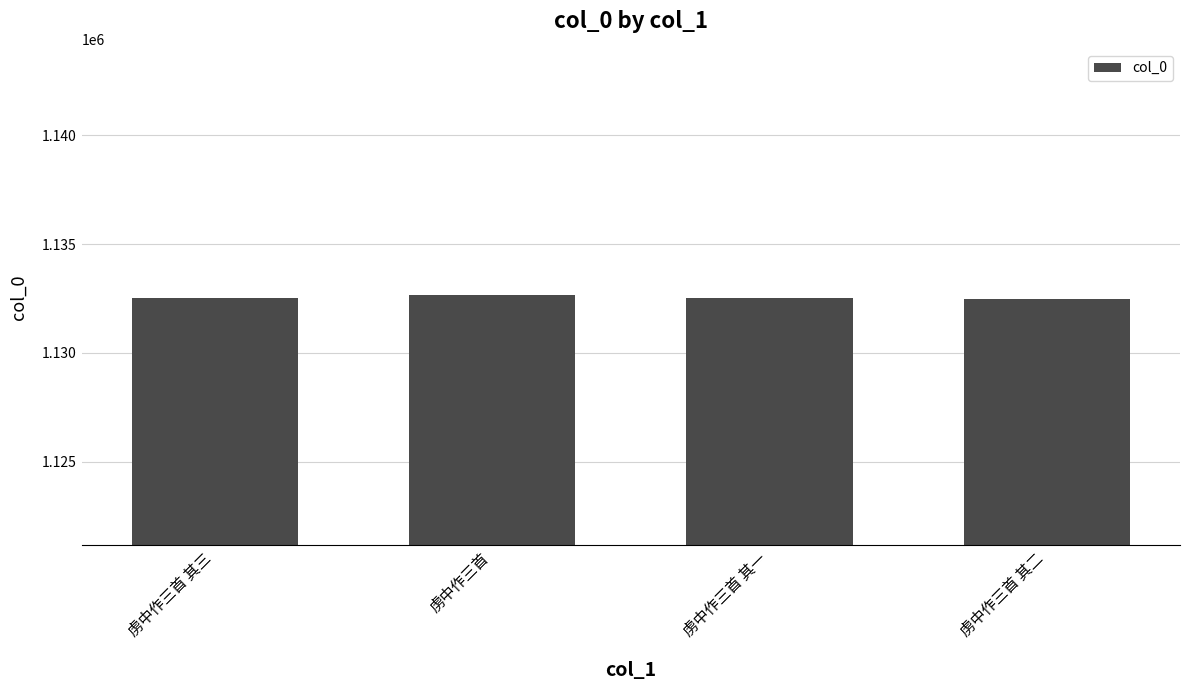

What is the label of the 1st bar from the right?

虏中作三首 其二